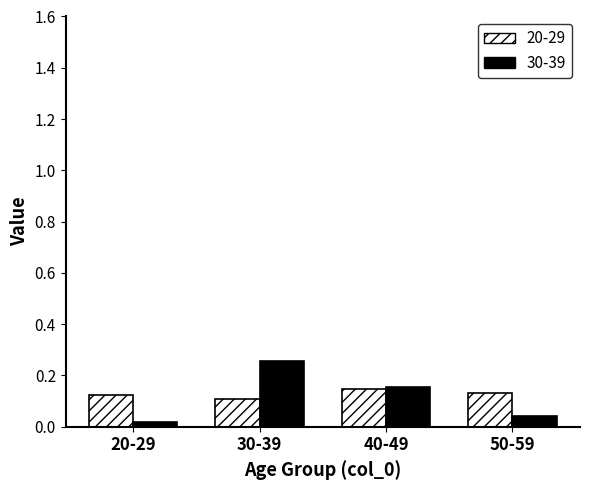

Which series has the largest range (max minus min)?

30-39